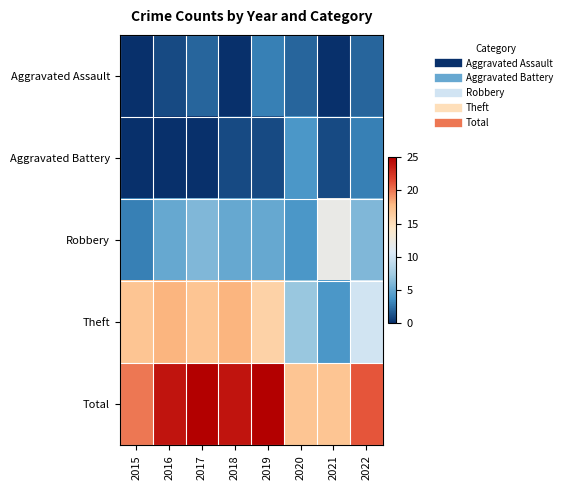

Reading left to right, extract all data points from this chart.

Aggravated Assault: 2015=0	2016=1	2017=2	2018=0	2019=3	2020=2	2021=0	2022=2
Aggravated Battery: 2015=0	2016=0	2017=0	2018=1	2019=1	2020=4	2021=1	2022=3
Robbery: 2015=3	2016=5	2017=6	2018=5	2019=5	2020=4	2021=12	2022=6
Theft: 2015=17	2016=18	2017=17	2018=18	2019=16	2020=7	2021=4	2022=10
Total: 2015=20	2016=24	2017=25	2018=24	2019=25	2020=17	2021=17	2022=21